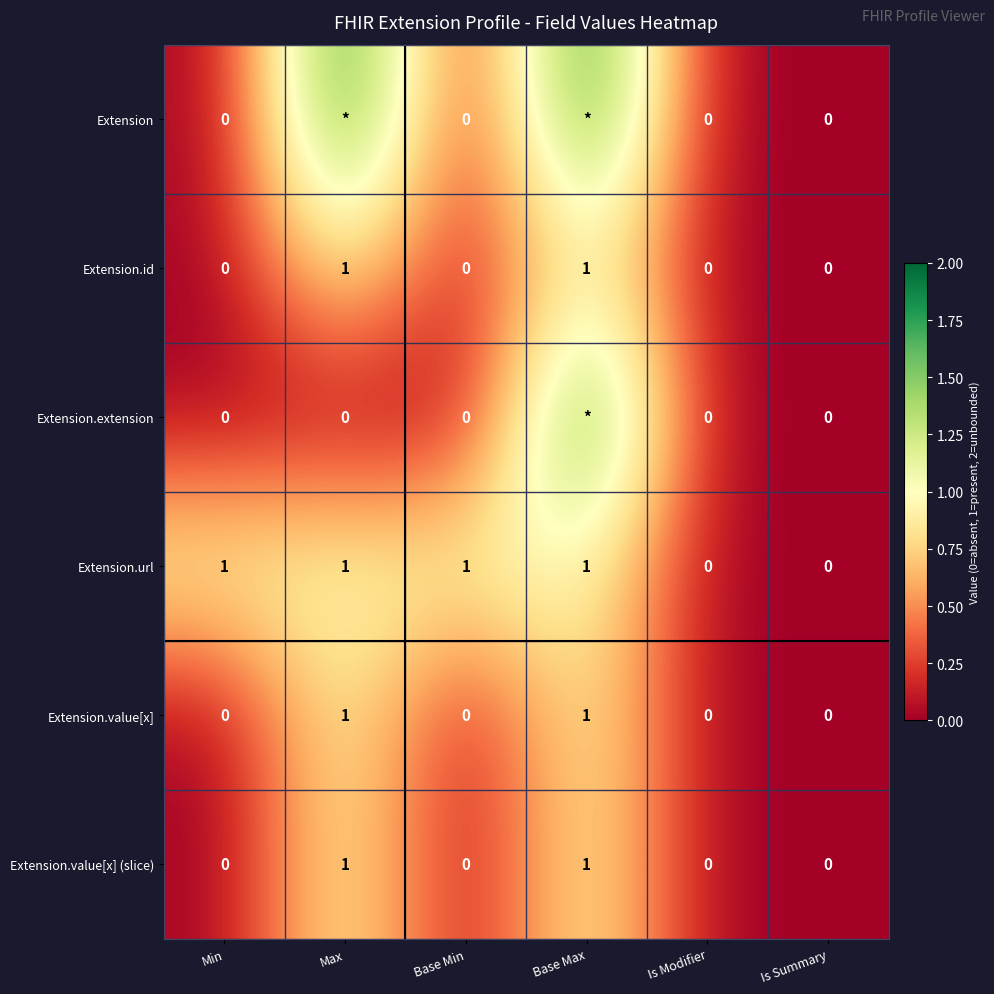

How many Extension.value[x] (slice) values are between 0 and 1?

6